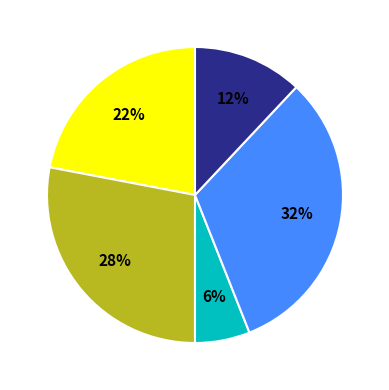

To the nearest percent, what is the difference between the largest and smallest slice percentages?

26%